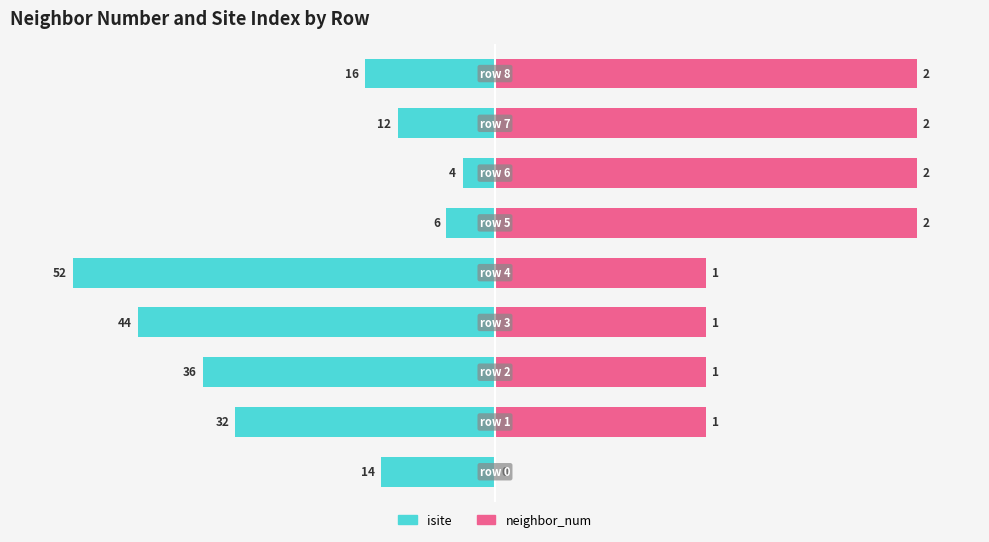

How many categories are shown in the chart?

9